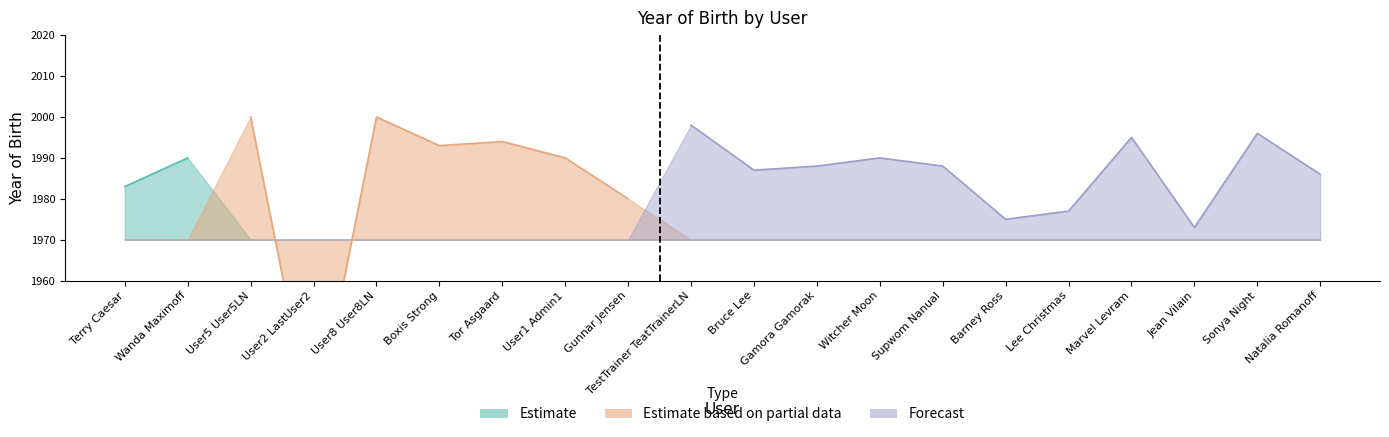

At which category does Estimate based on partial data reach its first local peak?

User5 User5LN